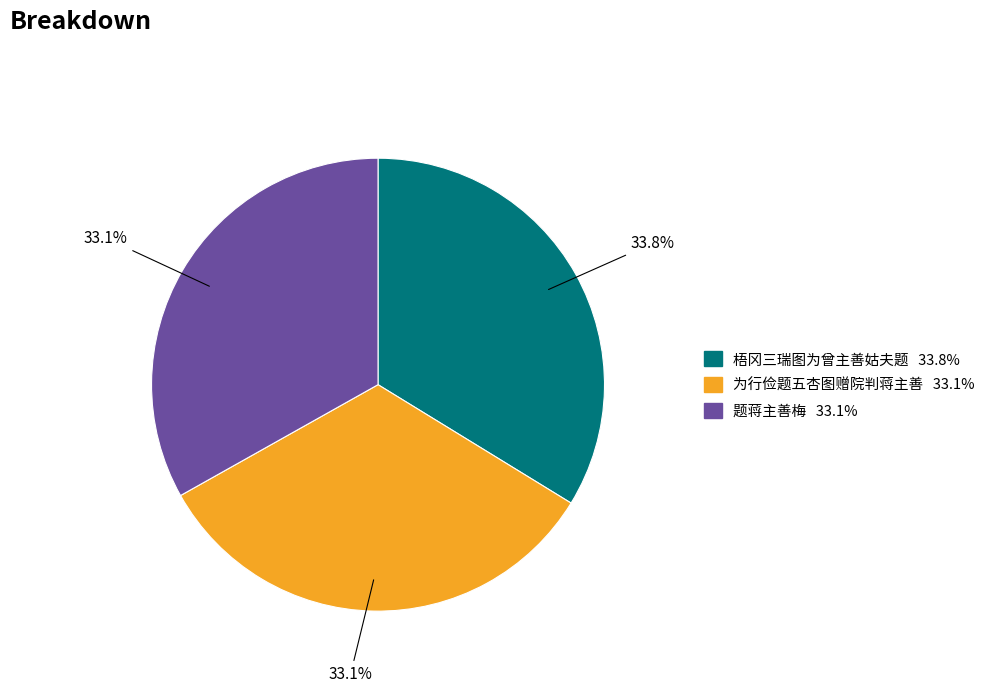

Does any single category account for the majority?

No